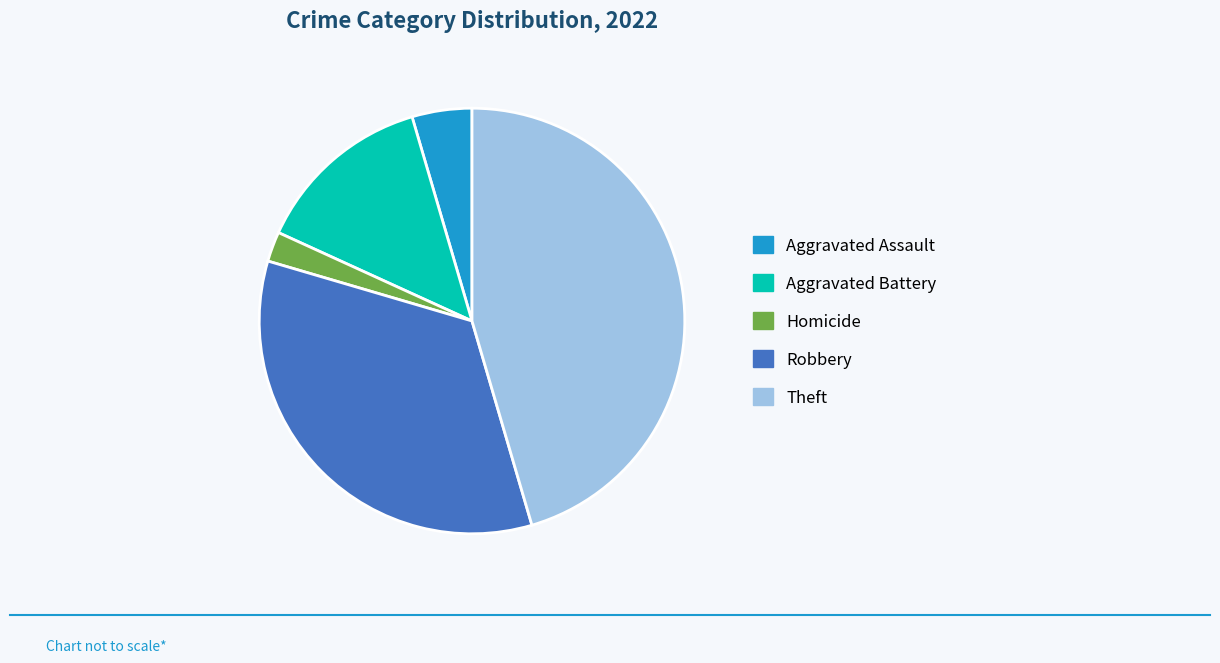

Is Aggravated Battery the majority of the pie?

No